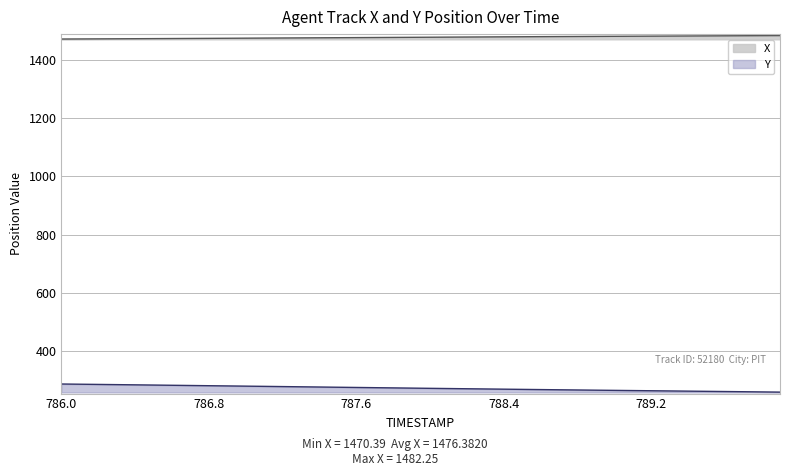

True or false: X has more than 0 points higher than both neighbors.

False